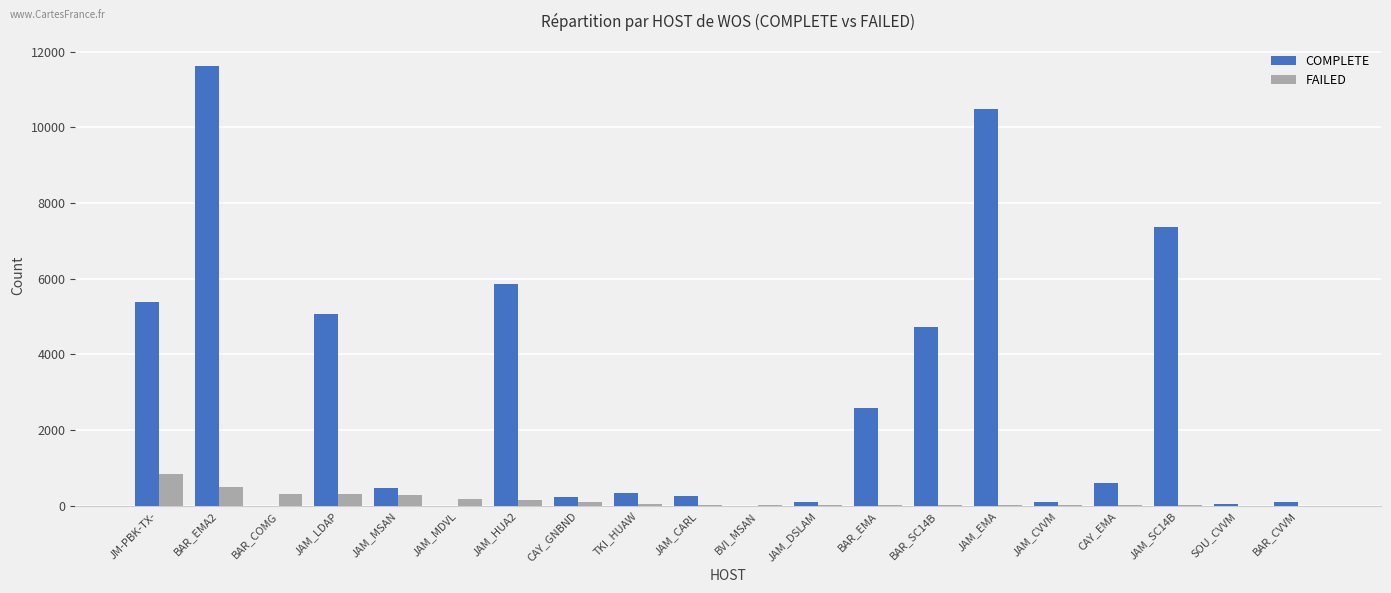

Are the bars grouped side by side (vs. stacked)?

Yes